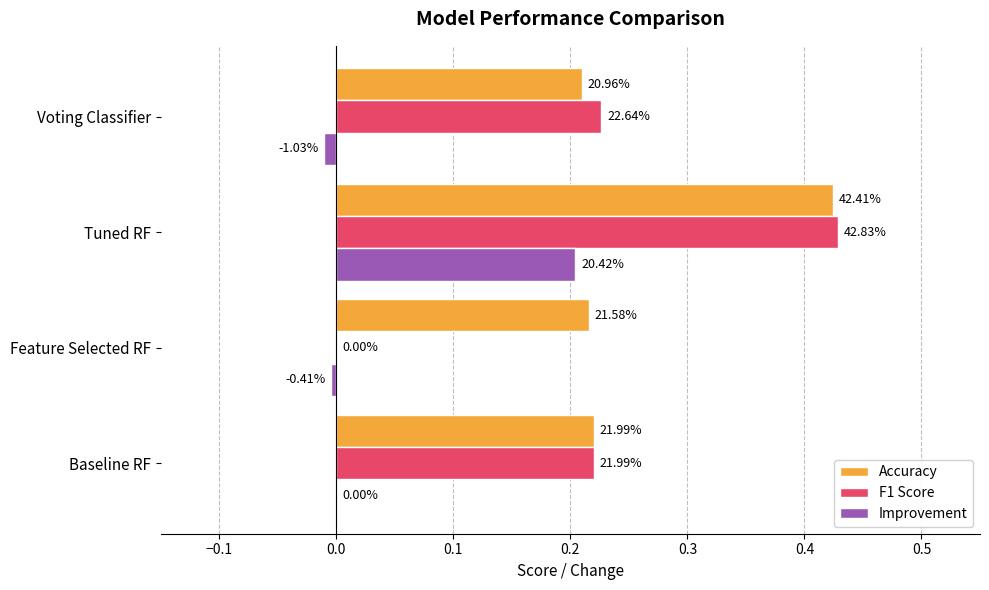

How many categories are shown in the chart?

4